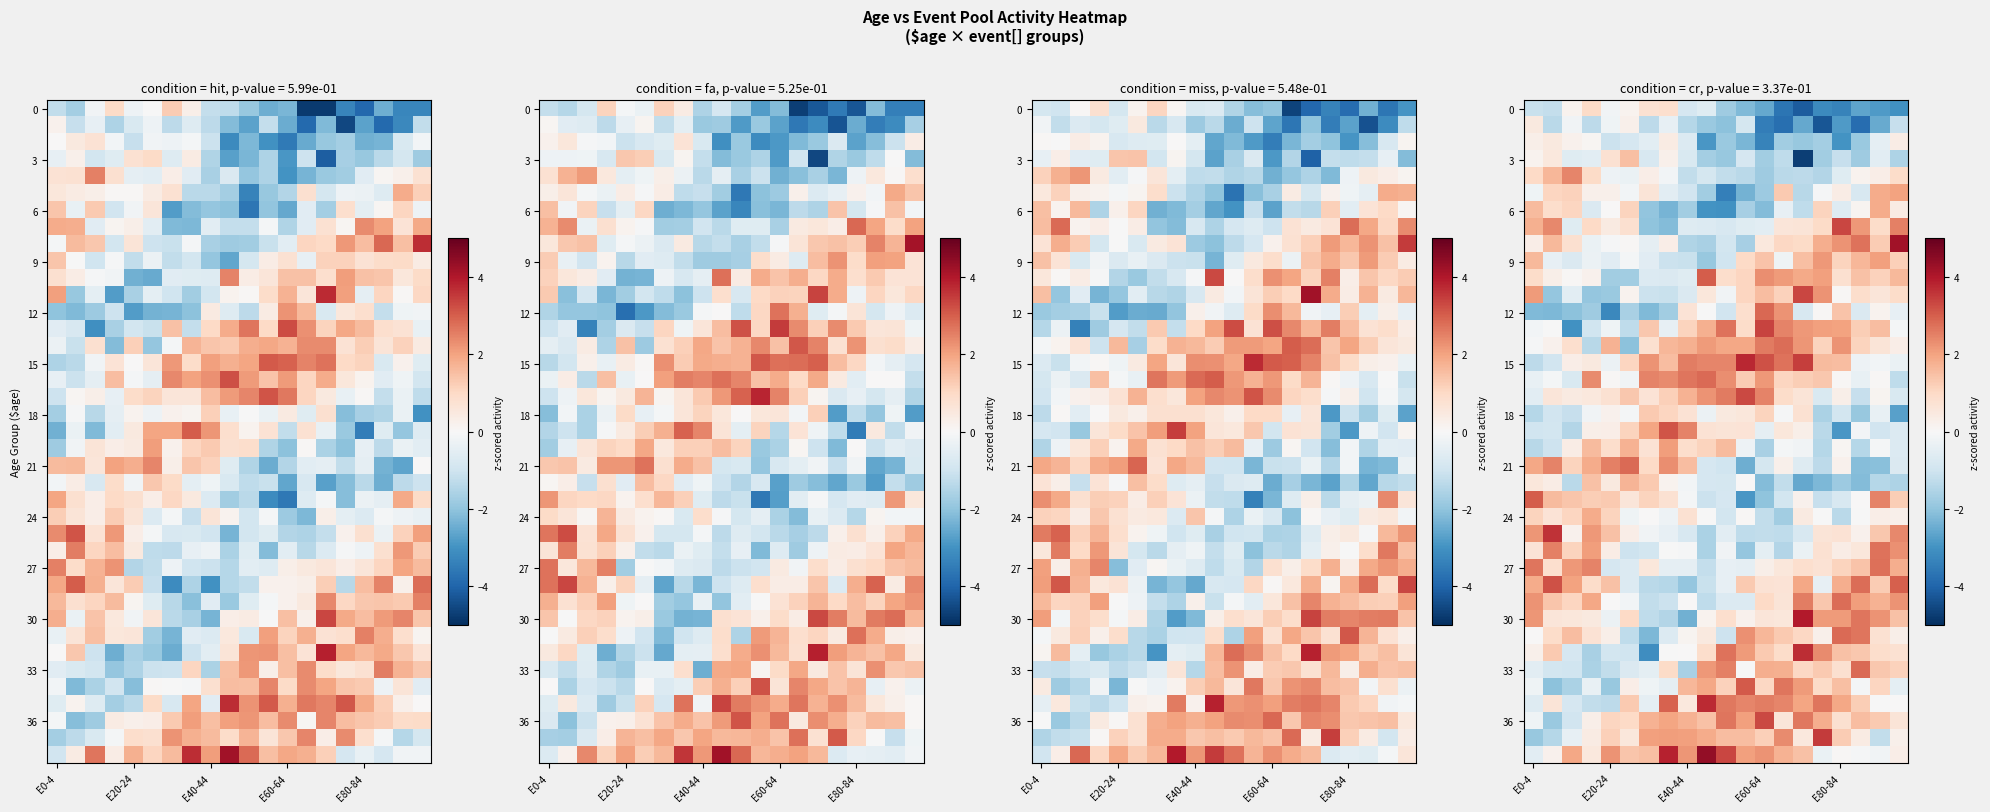

What is the spread (max minus min) of values at 6?

5.6